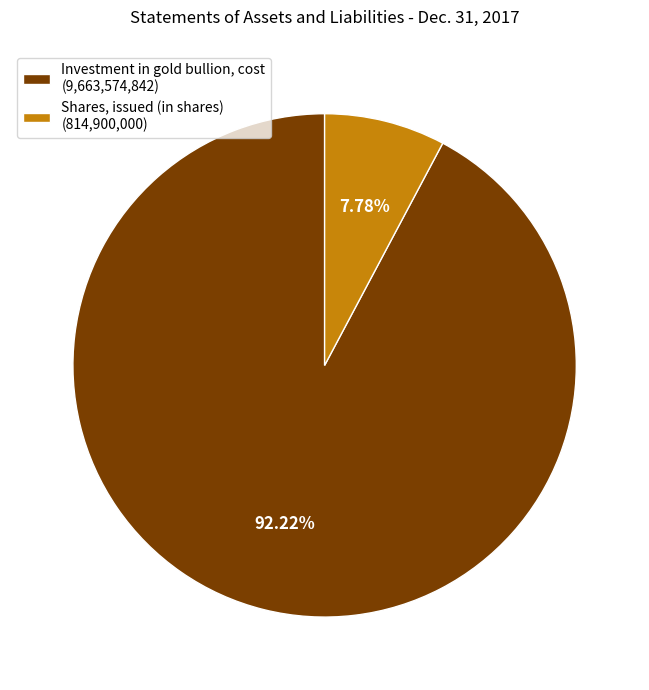

Rank the categories by value from highest to lowest.

Investment in gold bullion, cost, Shares, issued (in shares)